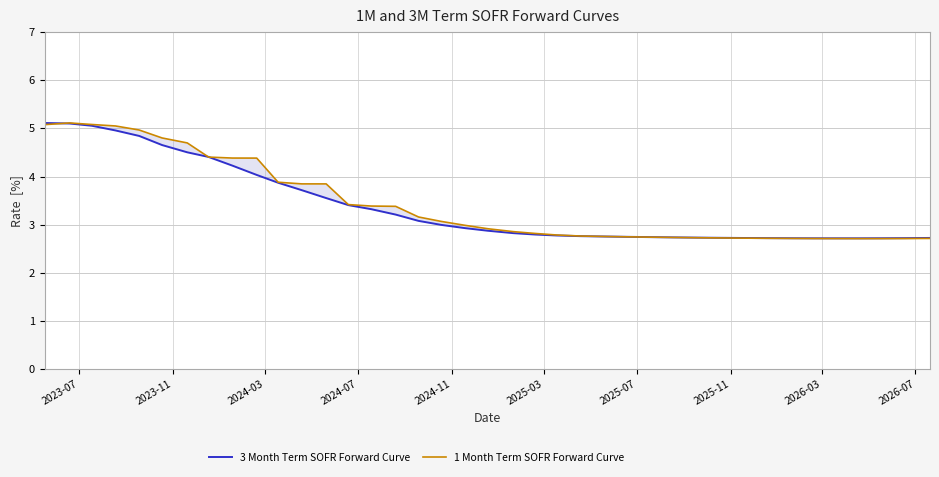

Does the chart display data point markers on the line(s)?

No